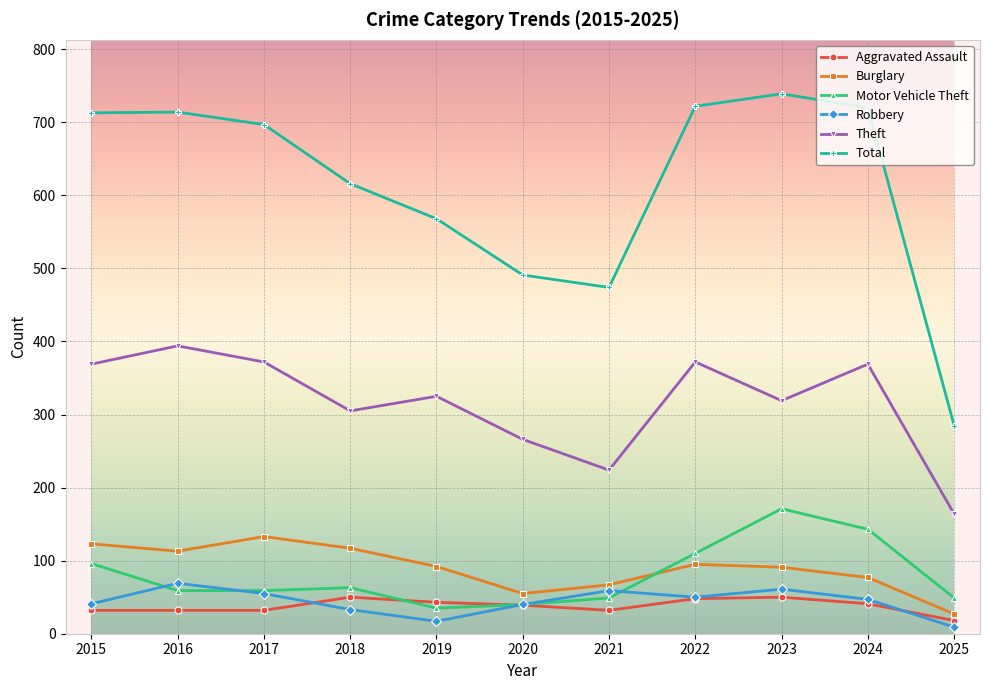

At which category does Total reach its first local valley?

2021